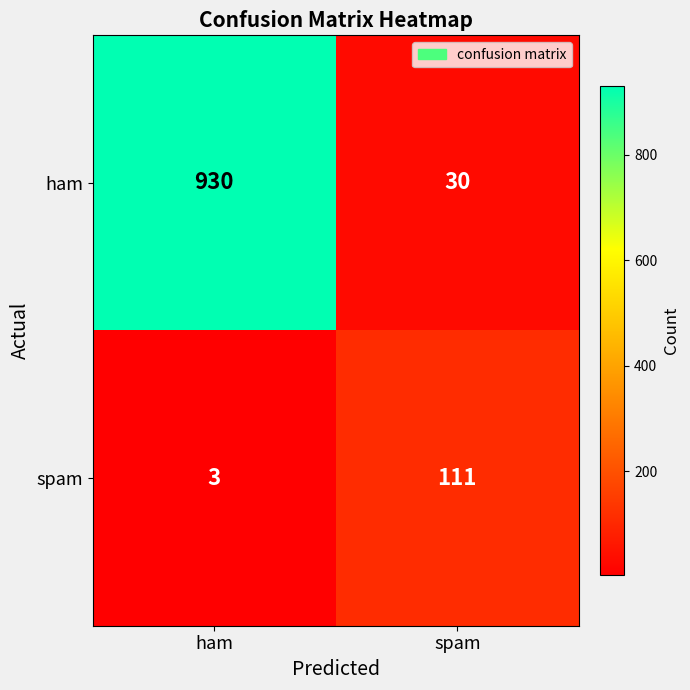

At which category is the sum across all series the highest?

ham